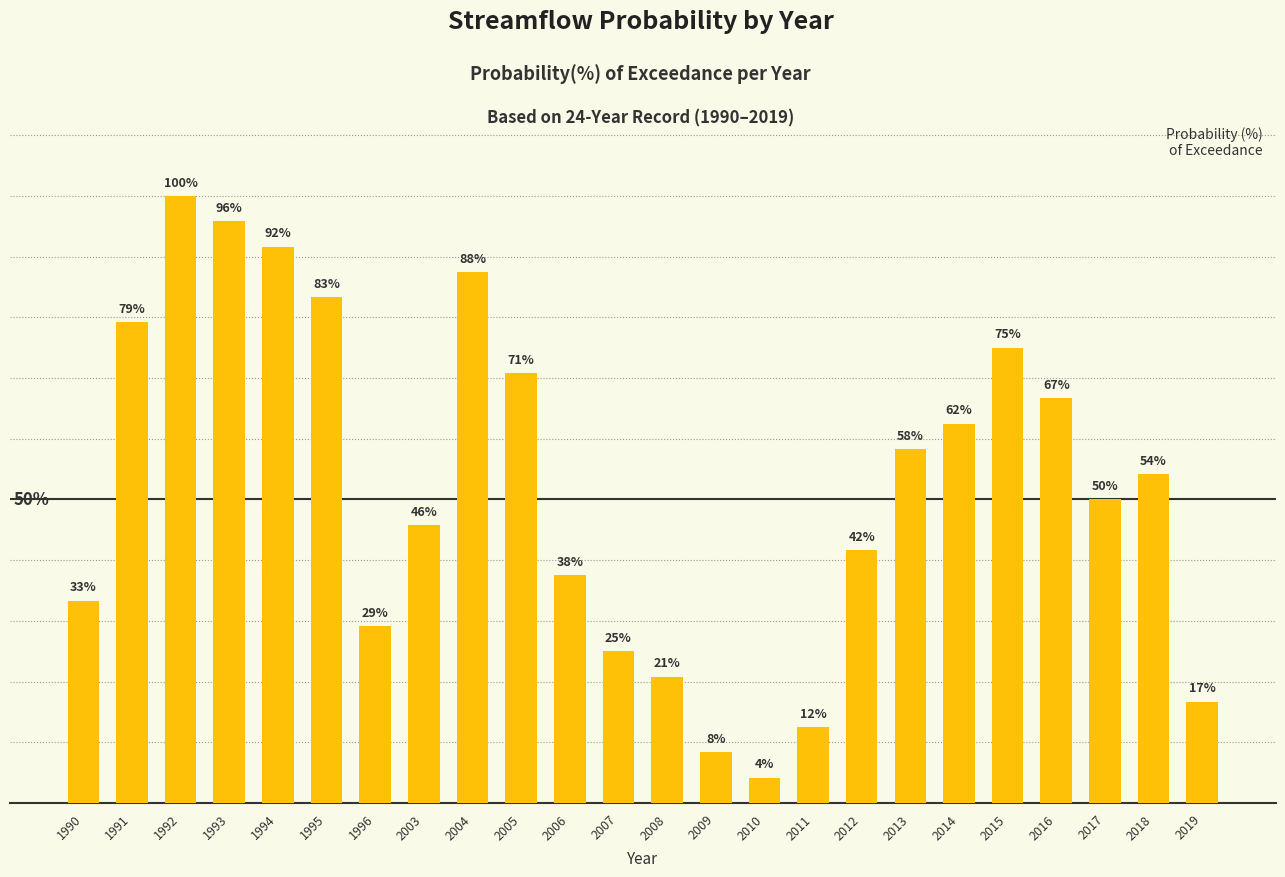

Rank the categories by value from highest to lowest.

1992, 1993, 1994, 2004, 1995, 1991, 2015, 2005, 2016, 2014, 2013, 2018, 2017, 2003, 2012, 2006, 1990, 1996, 2007, 2008, 2019, 2011, 2009, 2010